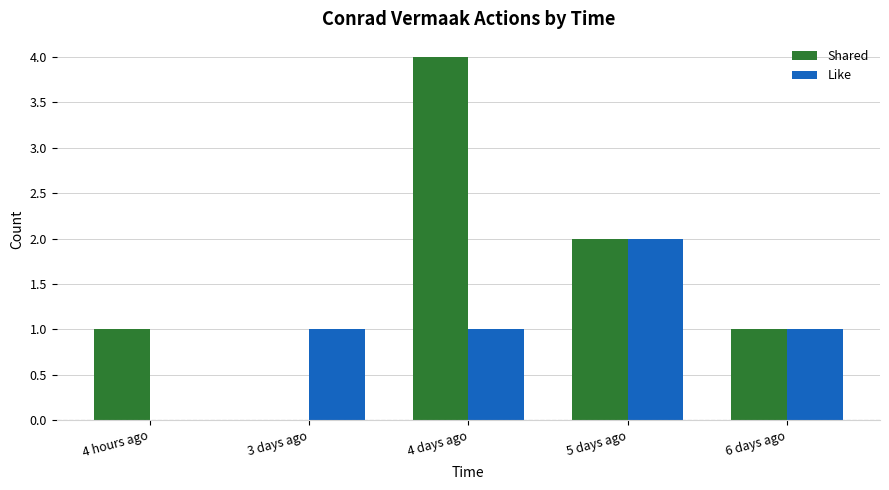

What are all the series names shown in the legend?

Shared, Like